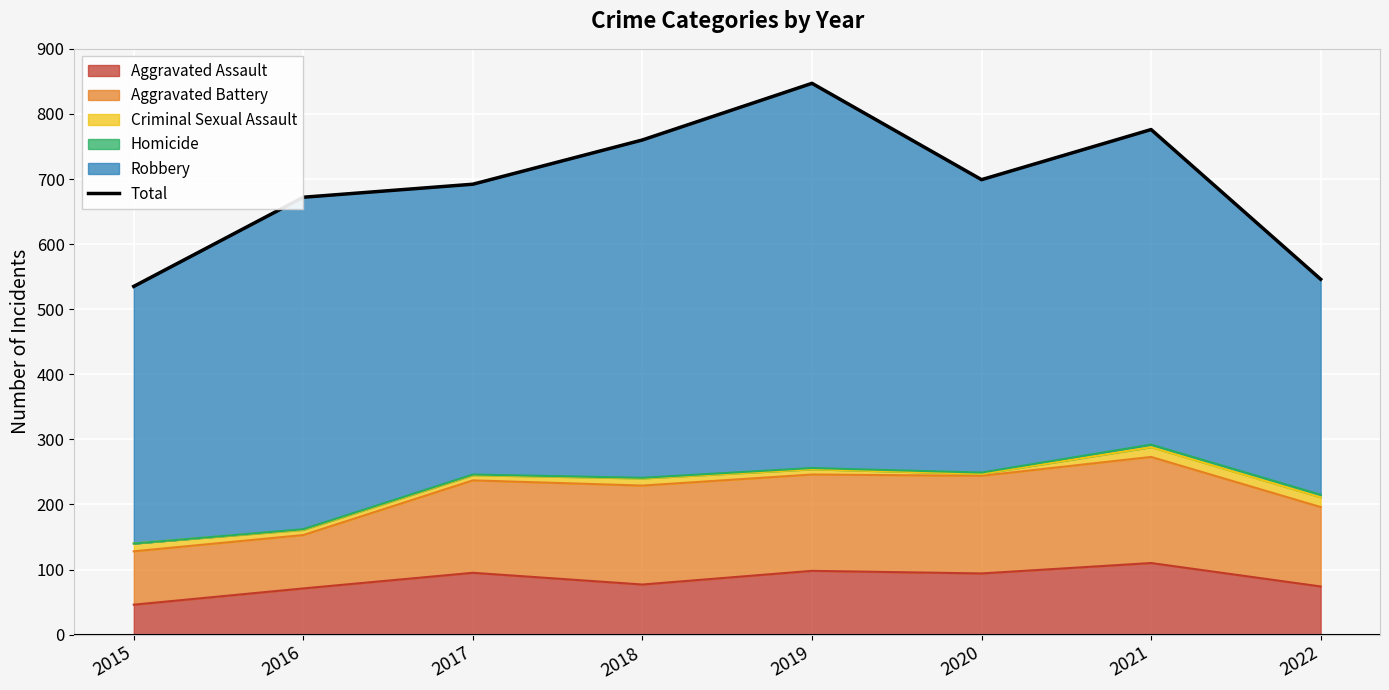

How many data points are above 699?

3